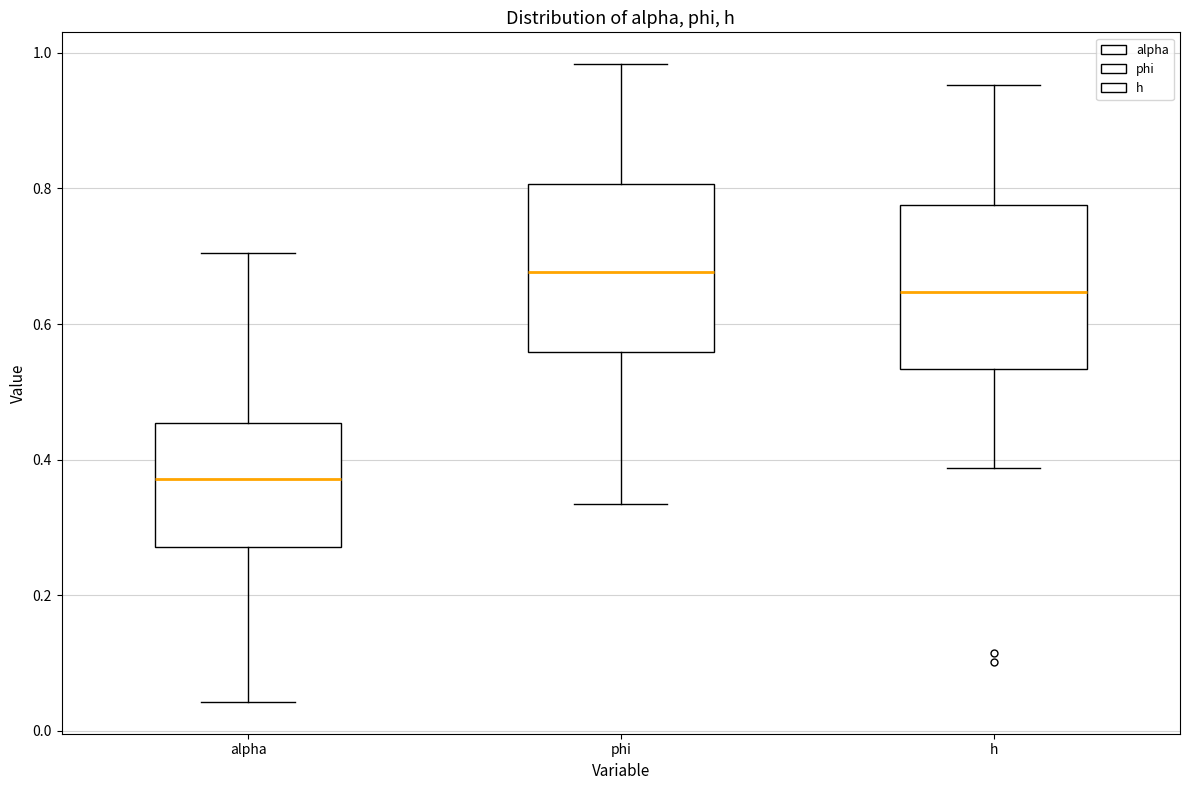

Reading left to right, transcribe this box plot: for each box, give where its median line is, the range the box spans, and where its two whiskers end, as read against the y-axis. The values are not printed on the chart, so give them approximately, as read against the axis.

alpha: median 0.38, box 0.28 to 0.46, whiskers 0.04 to 0.70
phi: median 0.68, box 0.56 to 0.80, whiskers 0.34 to 0.98
h: median 0.64, box 0.54 to 0.78, whiskers 0.38 to 0.96